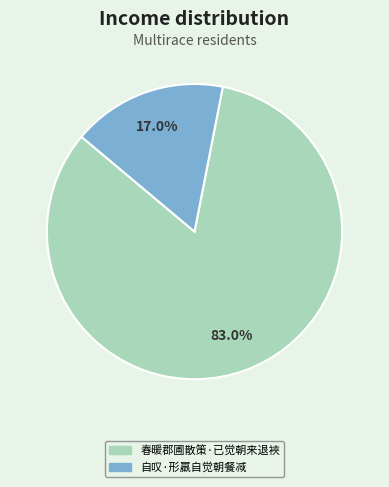

To the nearest percent, what percentage of the pie is 自叹·形羸自觉朝餐减?

17%